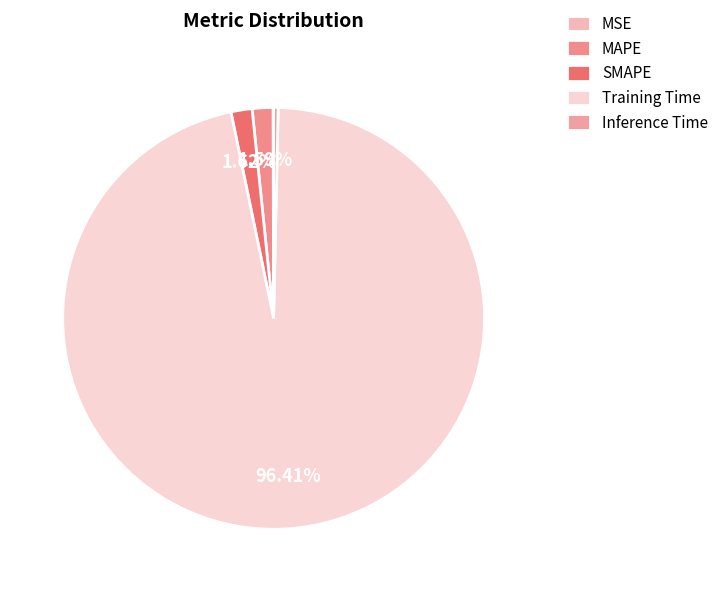

Is it true that Training Time is 96% of the pie?

True